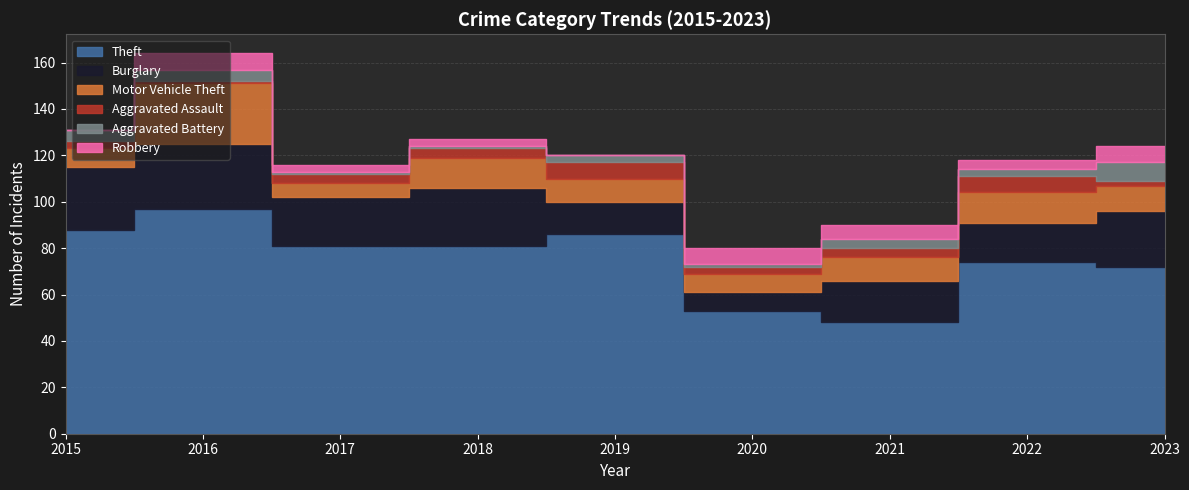

True or false: Burglary has more than 1 interior local peaks.

True